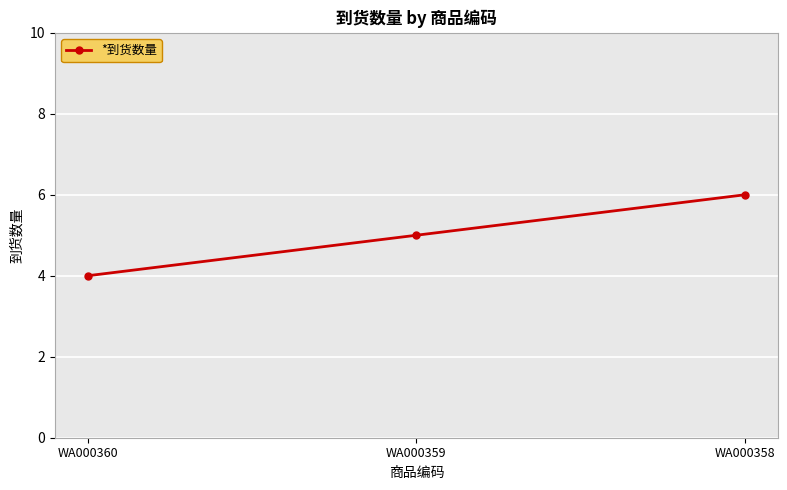

Read the value at WA000359.

5